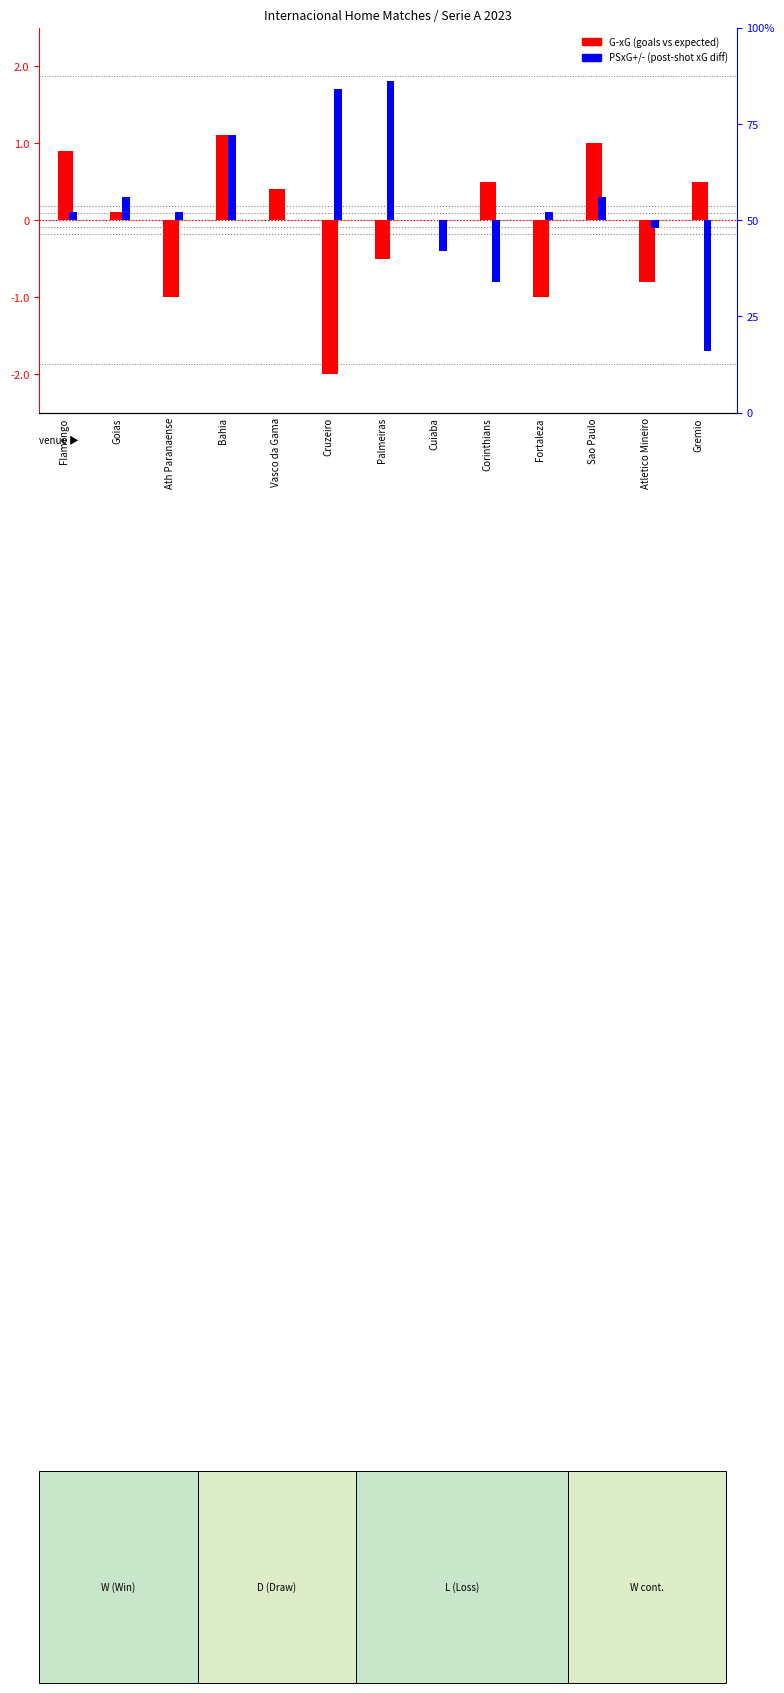

What value does the PSxG+/- series have at Palmeiras?

1.8